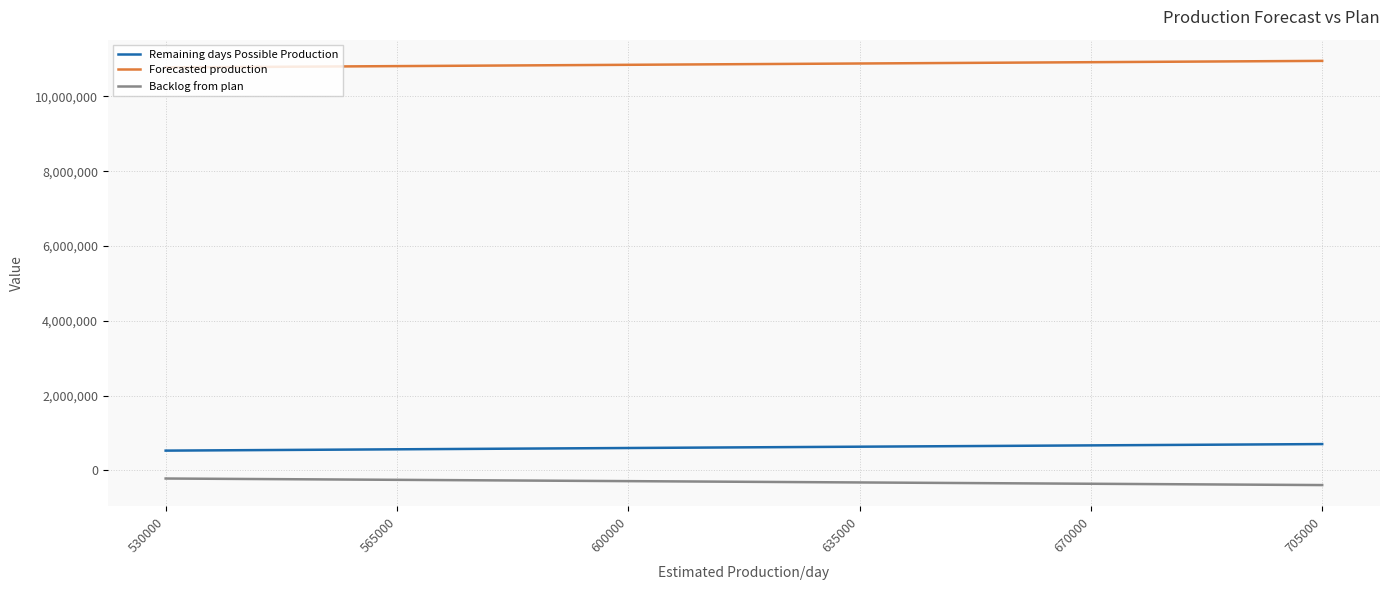

True or false: Backlog from plan and Remaining days Possible Production intersect in this chart.

False